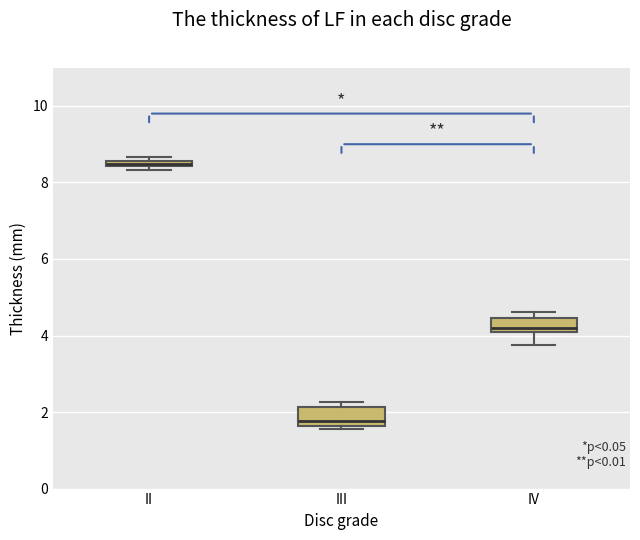

Where is the upper edge of the box for II on the y-axis? The values are not printed on the chart, so give them approximately, as read against the axis.

8.6